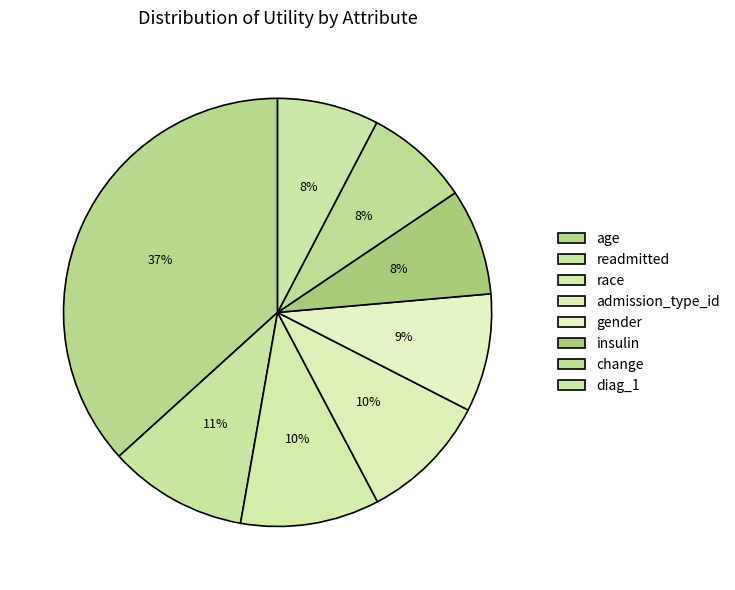

How many slices are in this pie chart?

8